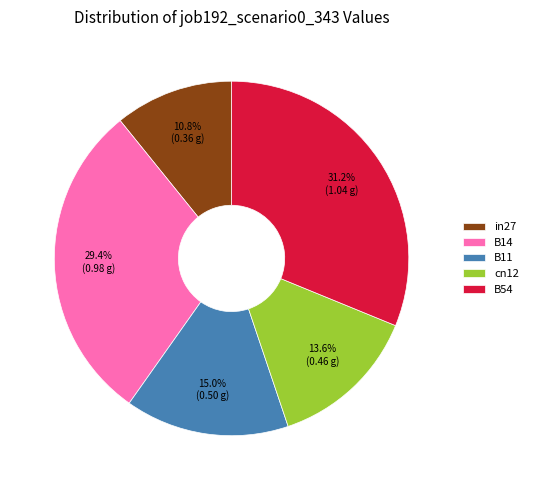

Rank the categories by value from lowest to highest.

in27, cn12, B11, B14, B54